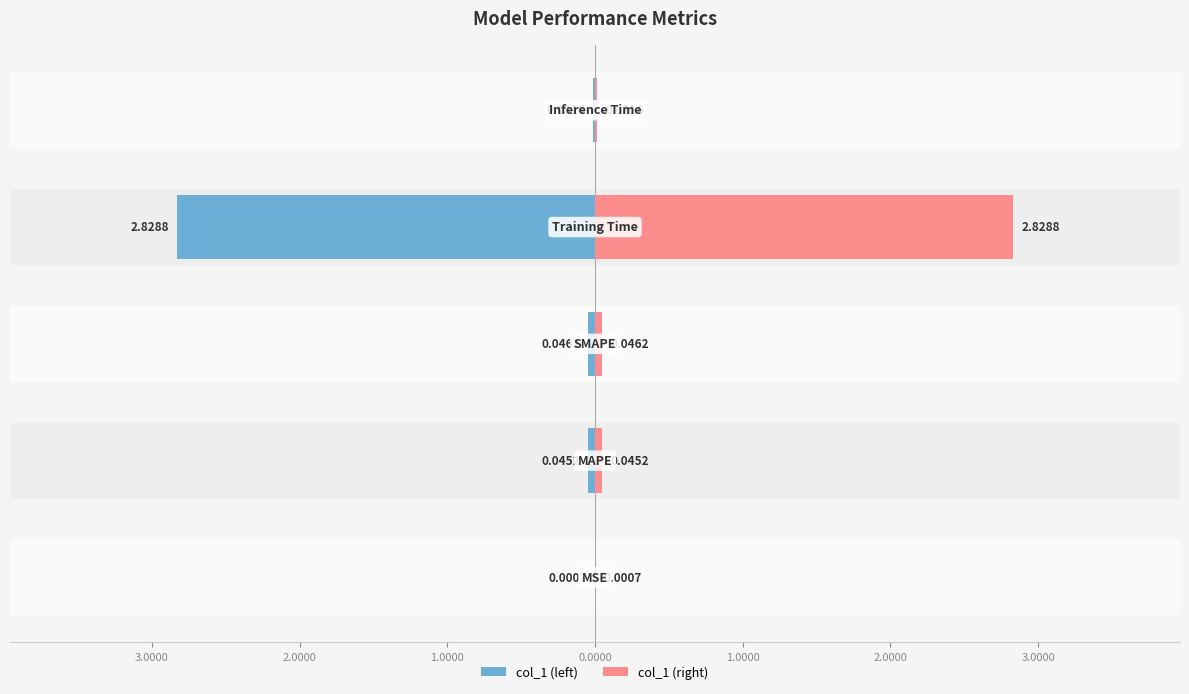

What is the lowest value of the col_1 (left) series?

-2.8